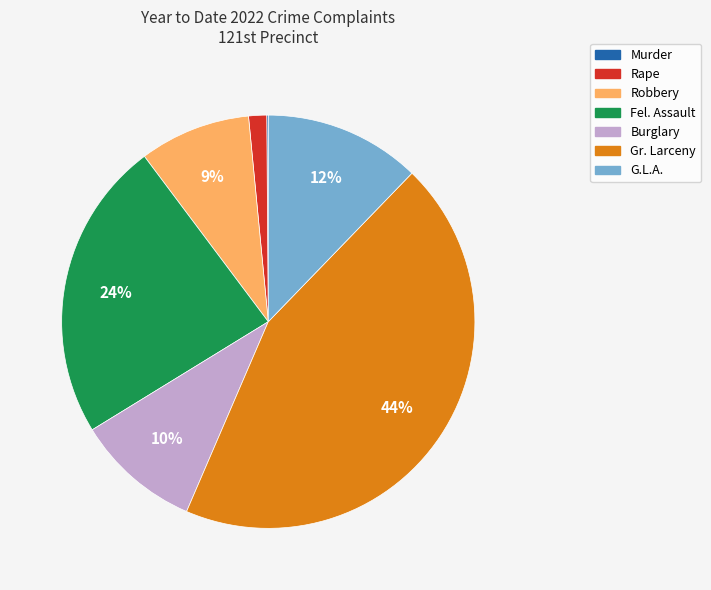

To the nearest percent, what is the average slice percentage?

14%